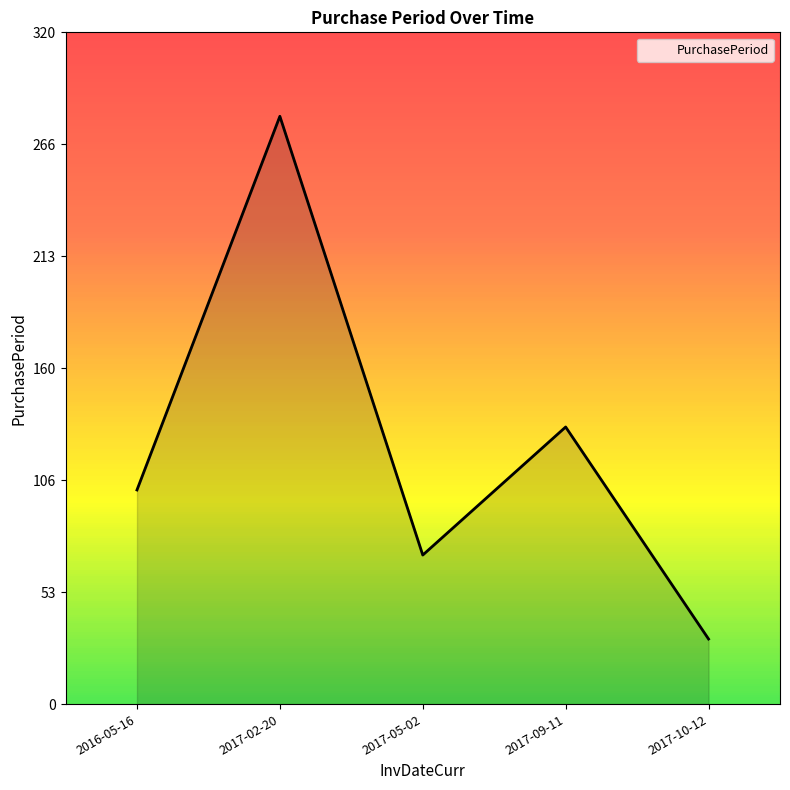

Reading left to right, what are all the values shown in this chart?

2016-05-16=102	2017-02-20=280	2017-05-02=71	2017-09-11=132	2017-10-12=31